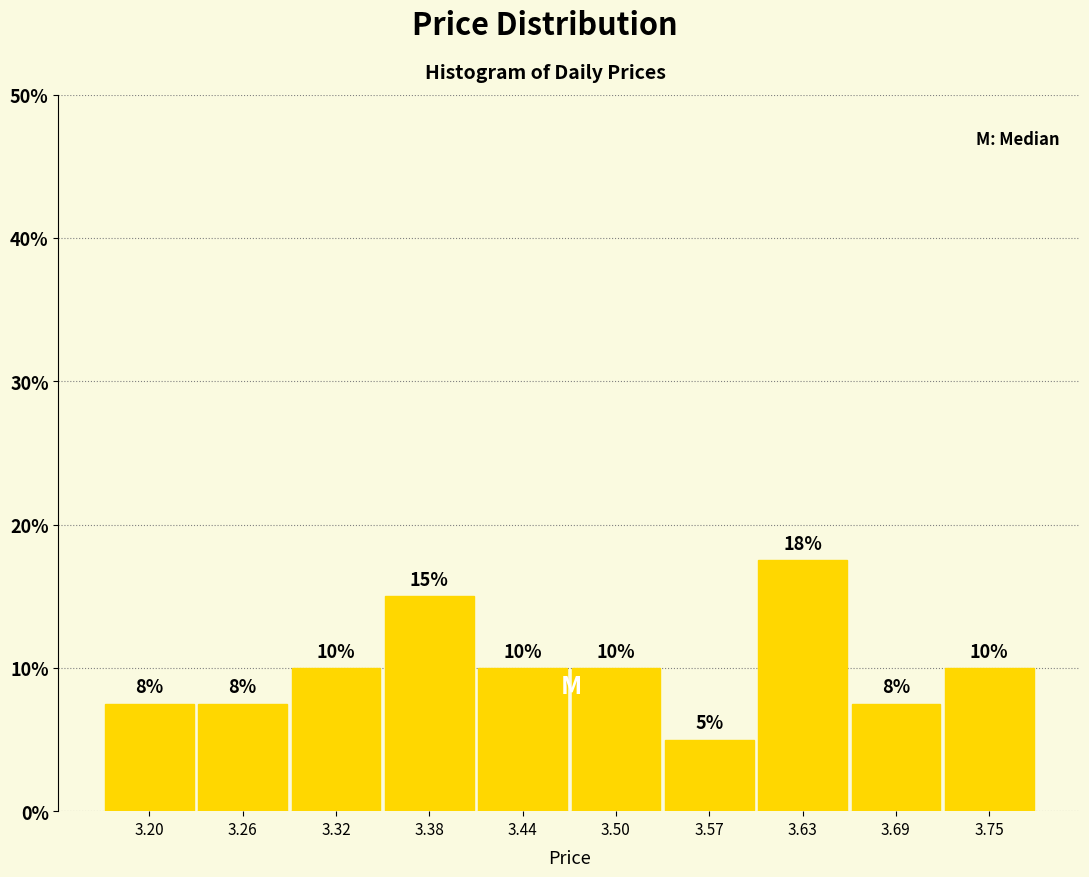

Over which range of the x-axis is the bar tallest?

3.60 to 3.66